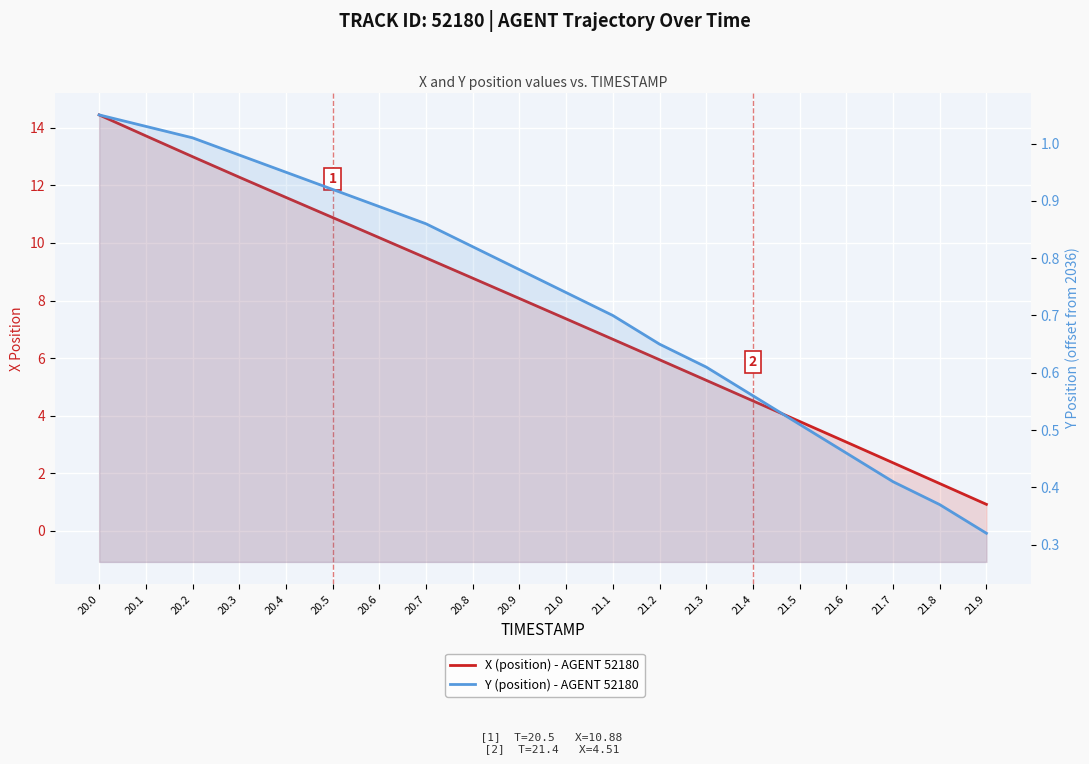

What is the sum of the X (position) - AGENT 52180 values at 21.0 and 21.3?

12.6